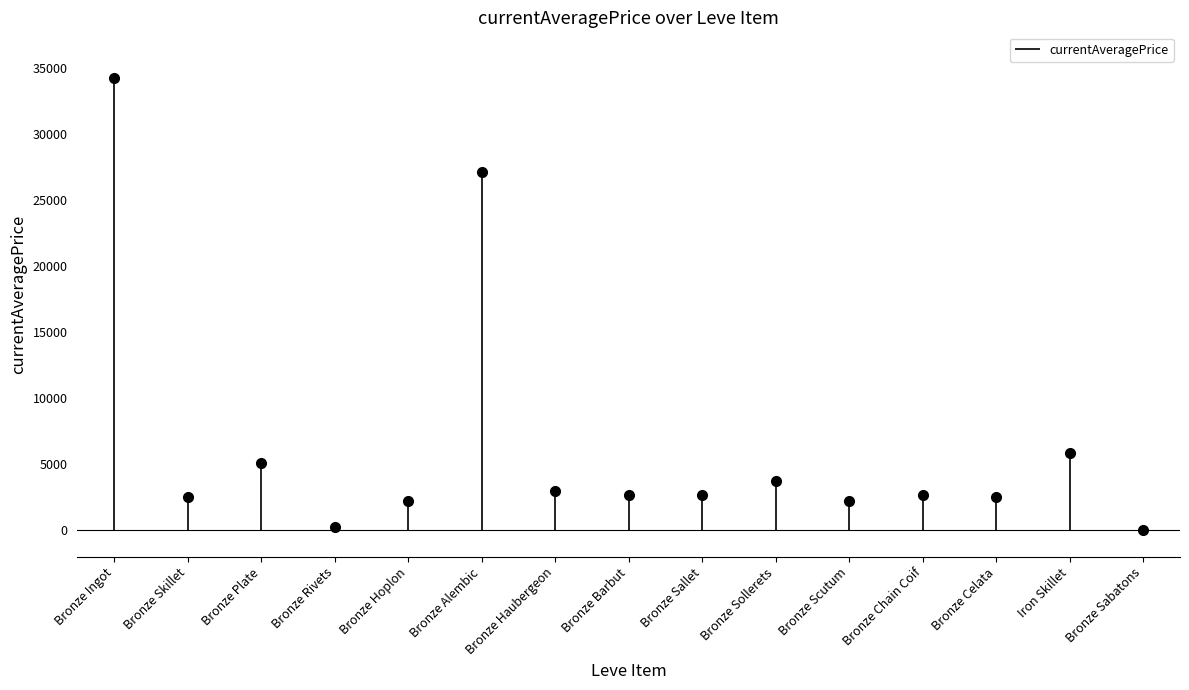

Rank the categories by value from lowest to highest.

Bronze Sabatons, Bronze Rivets, Bronze Hoplon, Bronze Scutum, Bronze Skillet, Bronze Celata, Bronze Chain Coif, Bronze Sallet, Bronze Barbut, Bronze Haubergeon, Bronze Sollerets, Bronze Plate, Iron Skillet, Bronze Alembic, Bronze Ingot